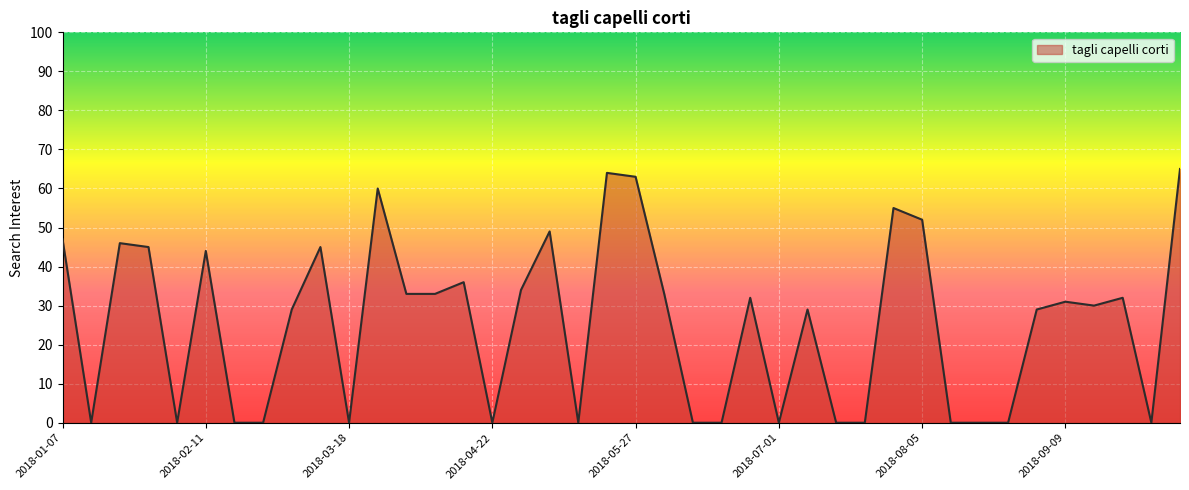

Does the chart display data point markers on the line(s)?

No